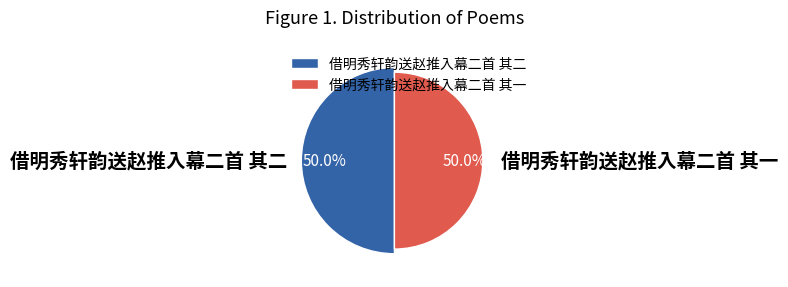

What portion of the pie excludes 借明秀轩韵送赵推入幕二首 其一?

50.0%